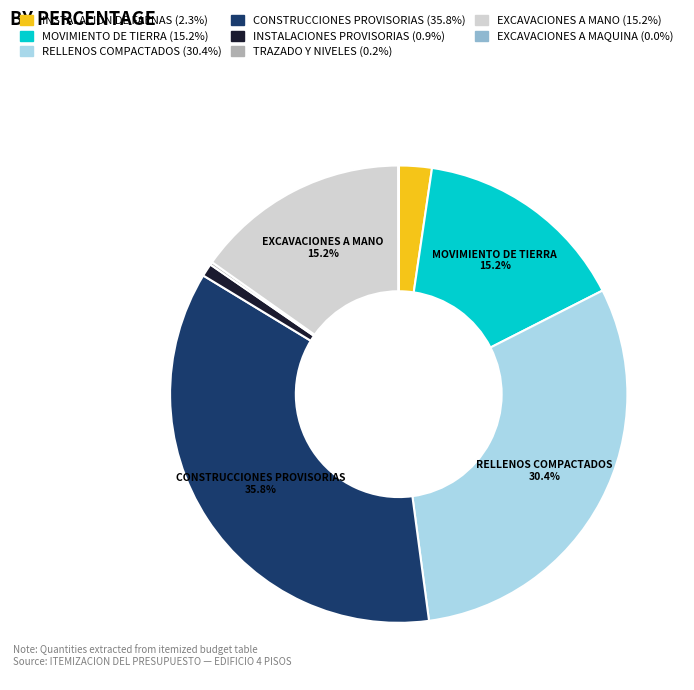

What is the largest slice in the pie chart?

CONSTRUCCIONES PROVISORIAS